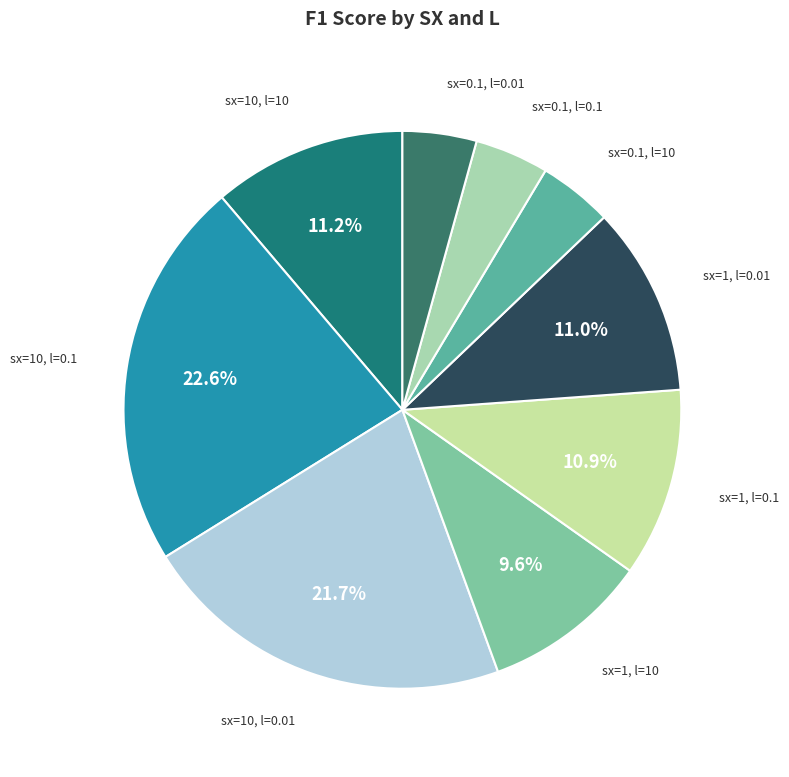

How many slices are in this pie chart?

9